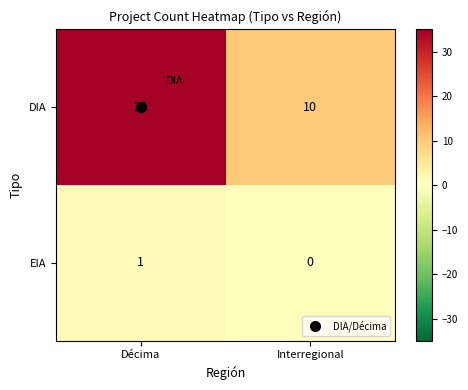

What is the difference between the maximum and minimum values in the DIA series?

25